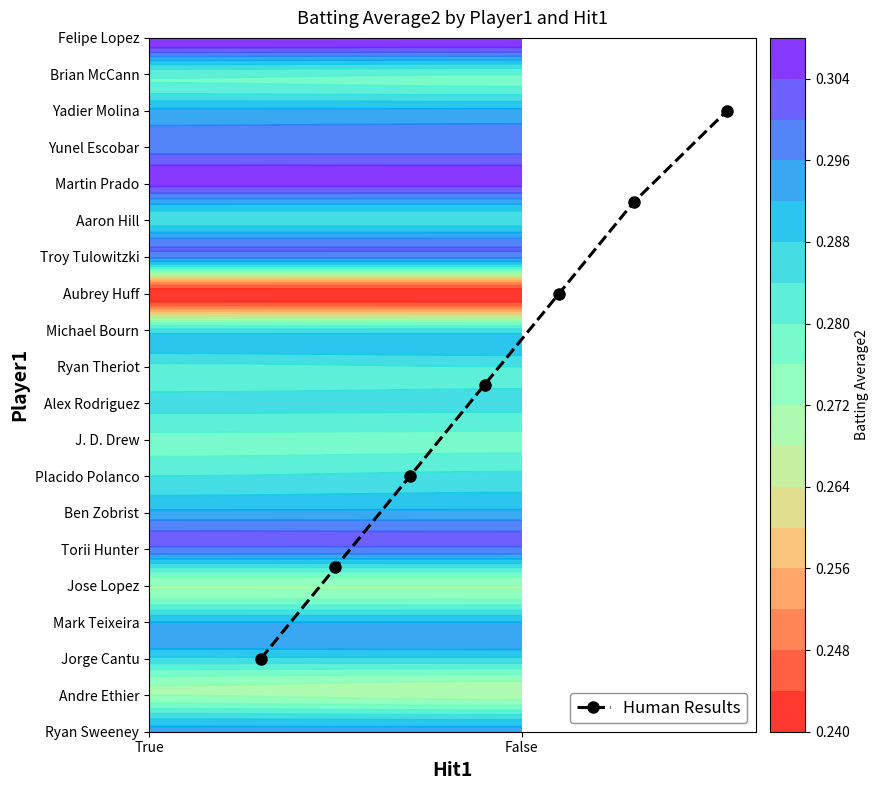

What is the maximum value shown in the chart?

17.0